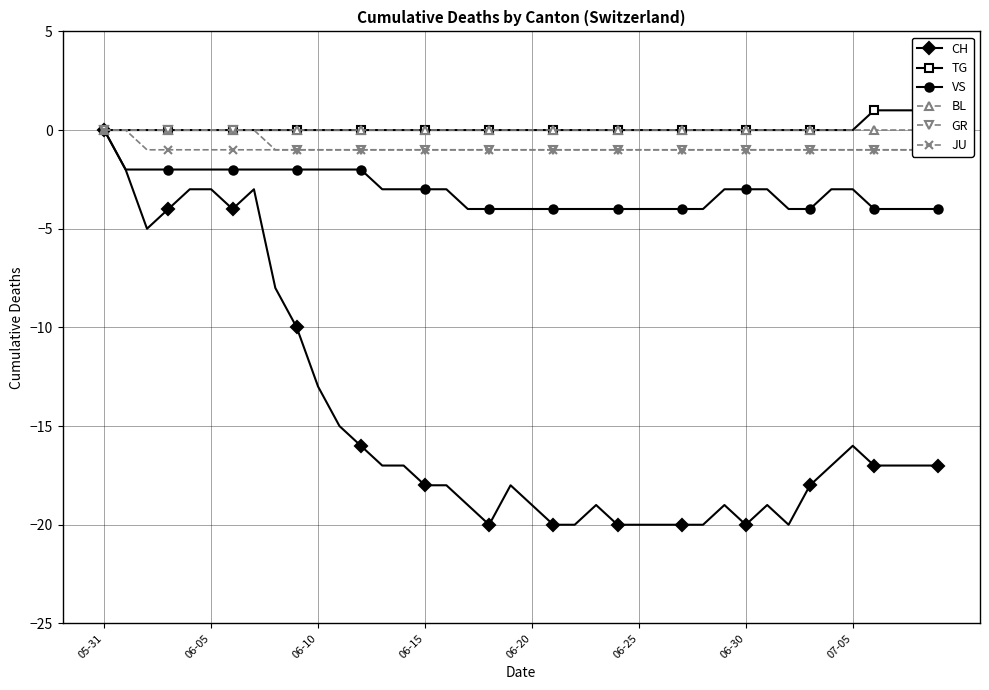

Reading left to right, extract all data points from this chart.

CH: 0	-2	-5	-4	-3	-3	-4	-3	-8	-10	-13	-15	-16	-17	-17	-18	-18	-19	-20	-18	-19	-20	-20	-19	-20	-20	-20	-20	-20	-19	-20	-19	-20	-18	-17	-16	-17	-17	-17	-17
TG: 0	0	0	0	0	0	0	0	0	0	0	0	0	0	0	0	0	0	0	0	0	0	0	0	0	0	0	0	0	0	0	0	0	0	0	0	1	1	1	1
VS: 0	-2	-2	-2	-2	-2	-2	-2	-2	-2	-2	-2	-2	-3	-3	-3	-3	-4	-4	-4	-4	-4	-4	-4	-4	-4	-4	-4	-4	-3	-3	-3	-4	-4	-3	-3	-4	-4	-4	-4
BL: 0	0	0	0	0	0	0	0	0	0	0	0	0	0	0	0	0	0	0	0	0	0	0	0	0	0	0	0	0	0	0	0	0	0	0	0	0	0	0	0
GR: 0	0	0	0	0	0	0	0	-1	-1	-1	-1	-1	-1	-1	-1	-1	-1	-1	-1	-1	-1	-1	-1	-1	-1	-1	-1	-1	-1	-1	-1	-1	-1	-1	-1	-1	-1	-1	-1
JU: 0	0	-1	-1	-1	-1	-1	-1	-1	-1	-1	-1	-1	-1	-1	-1	-1	-1	-1	-1	-1	-1	-1	-1	-1	-1	-1	-1	-1	-1	-1	-1	-1	-1	-1	-1	-1	-1	-1	-1